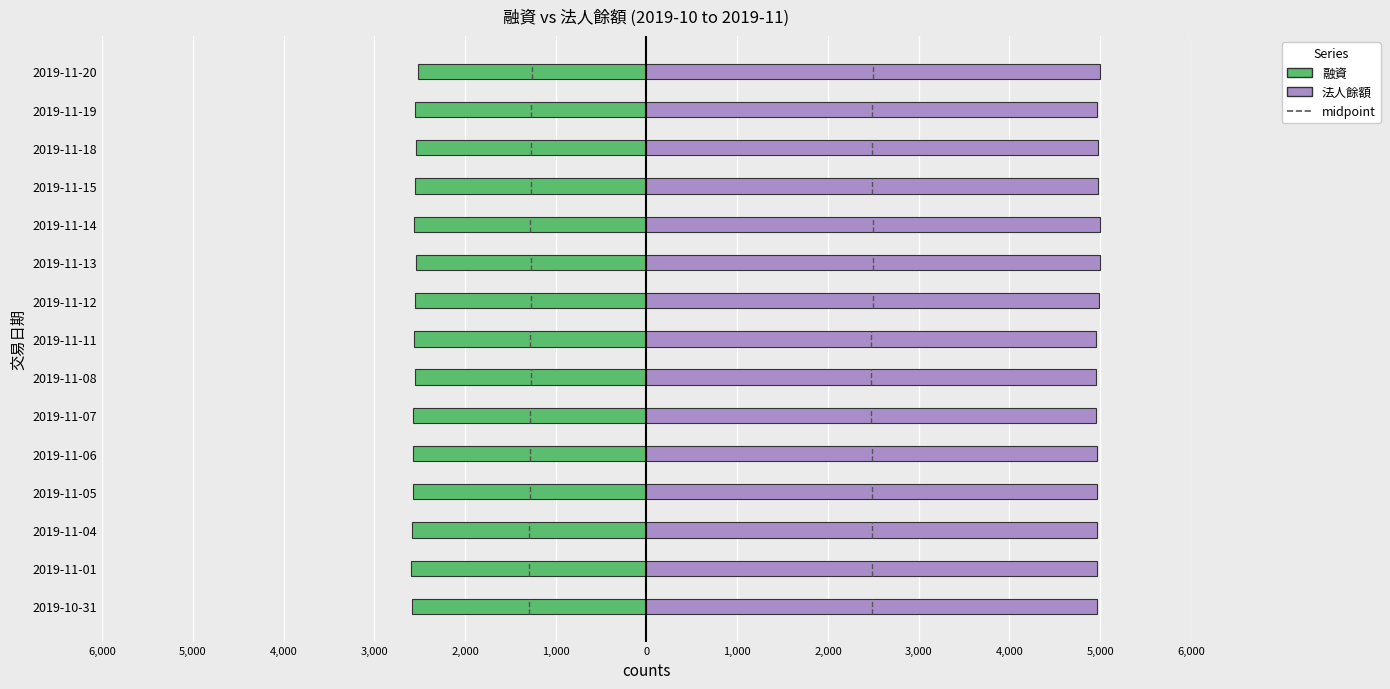

The 融資 series shows -3338.1 at 2019-11-20. True or false?

False